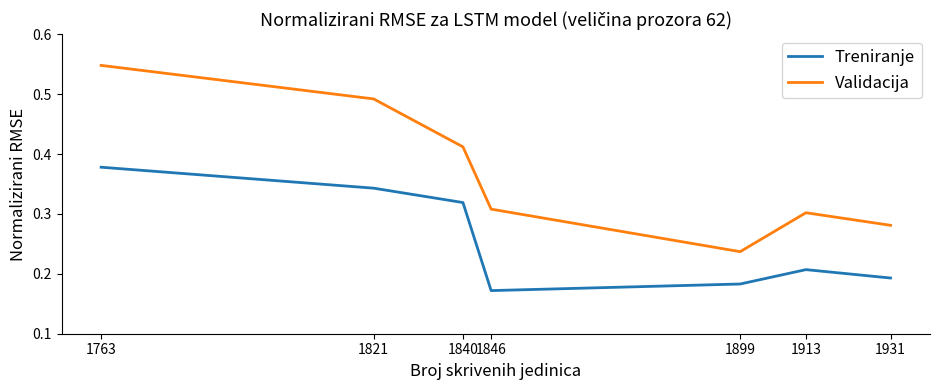

At 1763, list the series in order from largest to smallest.

Validacija, Treniranje